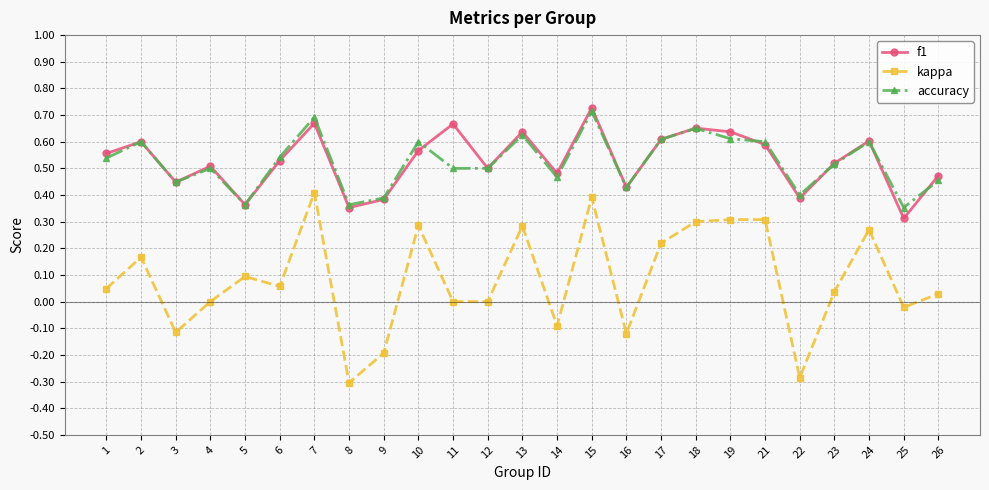

Does the chart display data point markers on the line(s)?

Yes